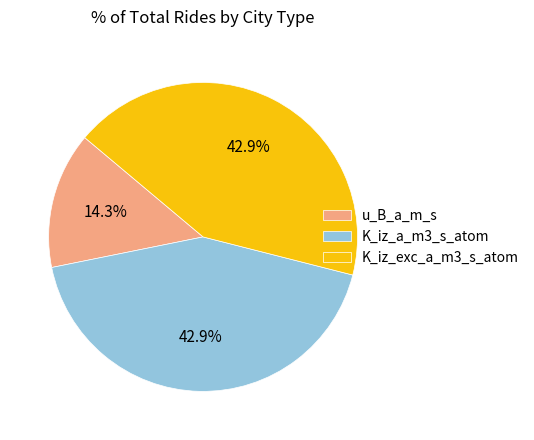

Approximately how many times larger is the value at u_B_a_m_s compared to K_iz_exc_a_m3_s_atom?

0.3